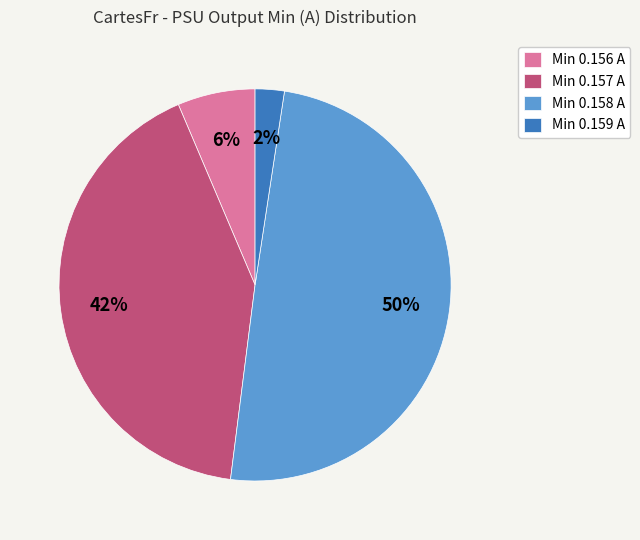

To the nearest percent, what percentage of the pie is Min 0.159 A?

2%